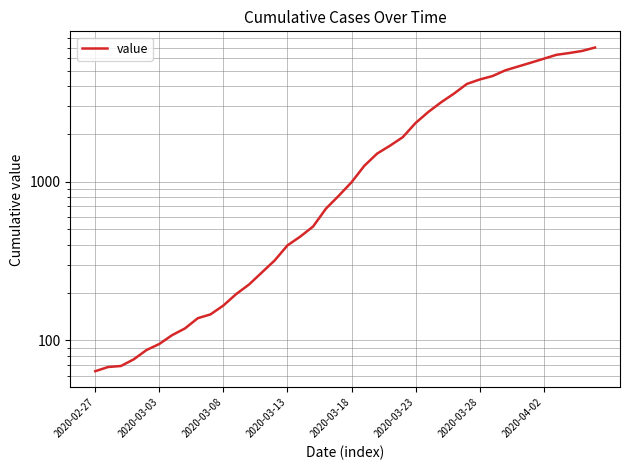

What is the difference between the maximum and second lowest values?

6933